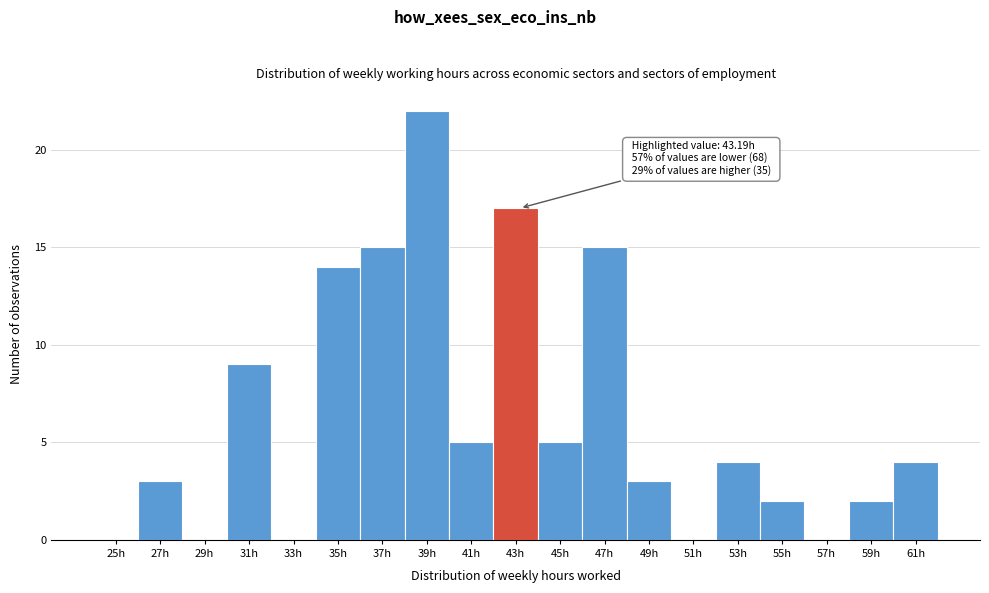

Reading right to left, list all the values displayed in this chart.

61h=4	59h=2	57h=0	55h=2	53h=4	51h=0	49h=3	47h=15	45h=5	43h=17	41h=5	39h=22	37h=15	35h=14	33h=0	31h=9	29h=0	27h=3	25h=0